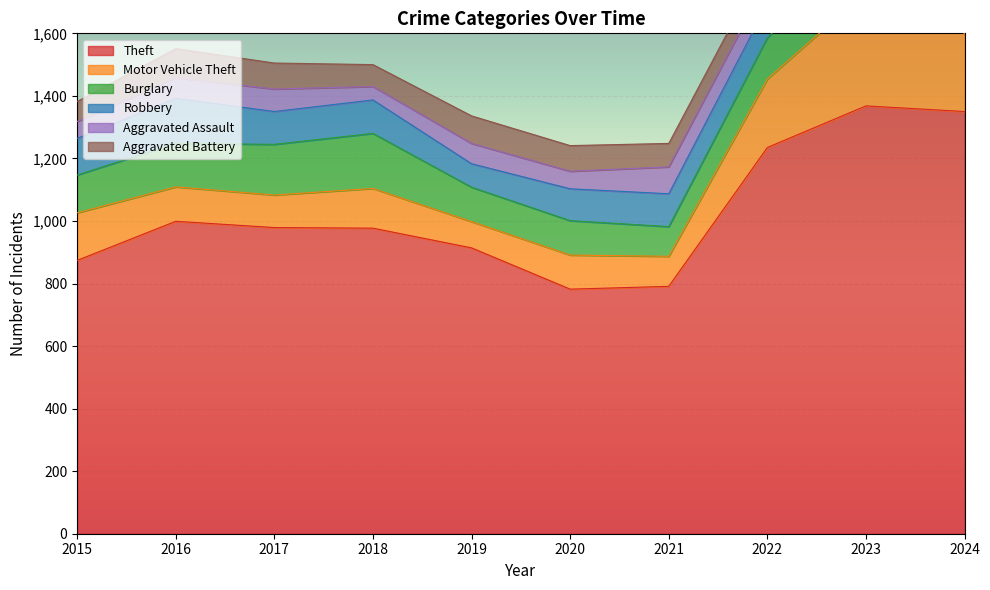

Reading left to right, transcribe all the data shown in this chart.

Theft: 2015=874	2016=999	2017=979	2018=977	2019=914	2020=782	2021=791	2022=1235	2023=1368	2024=1350
Motor Vehicle Theft: 2015=152	2016=110	2017=104	2018=127	2019=84	2020=109	2021=96	2022=219	2023=364	2024=250
Burglary: 2015=121	2016=139	2017=162	2018=176	2019=110	2020=110	2021=95	2022=132	2023=161	2024=163
Robbery: 2015=117	2016=144	2017=105	2018=107	2019=75	2020=102	2021=105	2022=108	2023=114	2024=115
Aggravated Assault: 2015=54	2016=66	2017=72	2018=43	2019=65	2020=56	2021=86	2022=78	2023=110	2024=107
Aggravated Battery: 2015=64	2016=93	2017=83	2018=70	2019=88	2020=82	2021=75	2022=71	2023=102	2024=118